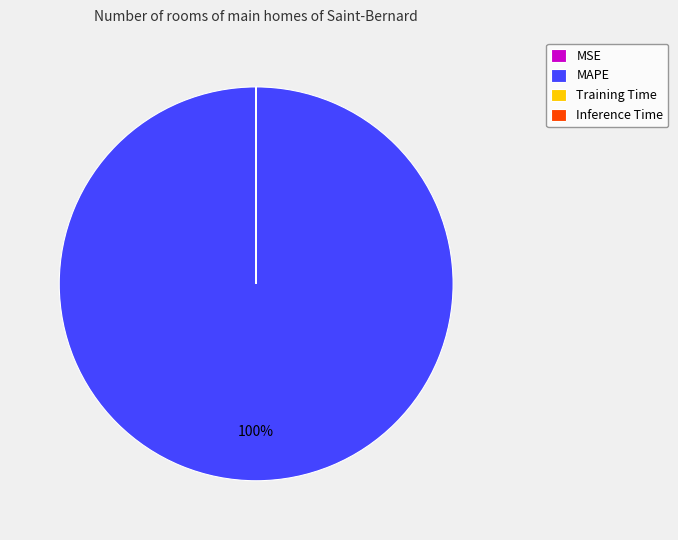

What is the majority slice?

MAPE